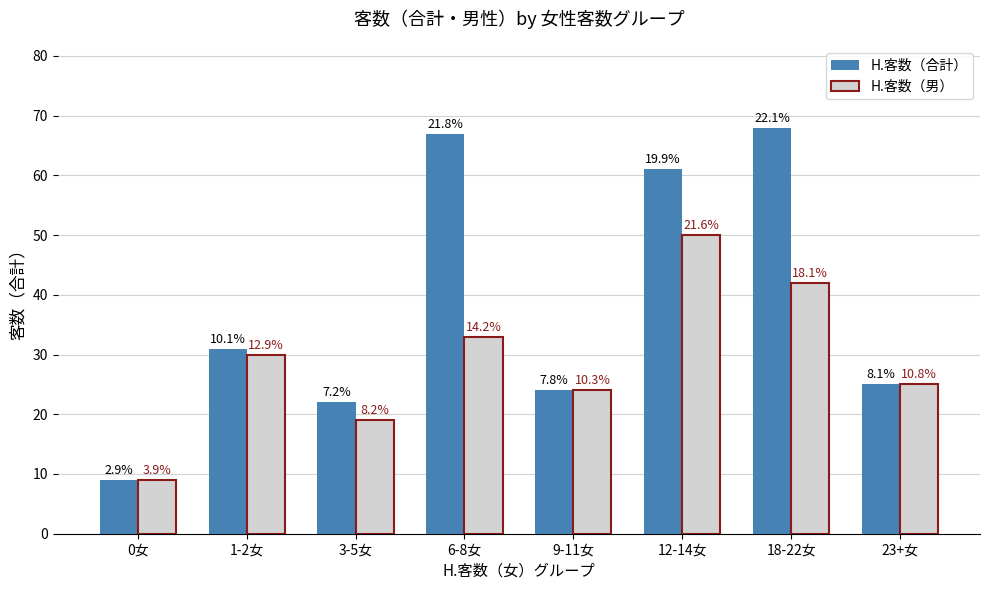

What are all the series names shown in the legend?

H.客数（合計）, H.客数（男）